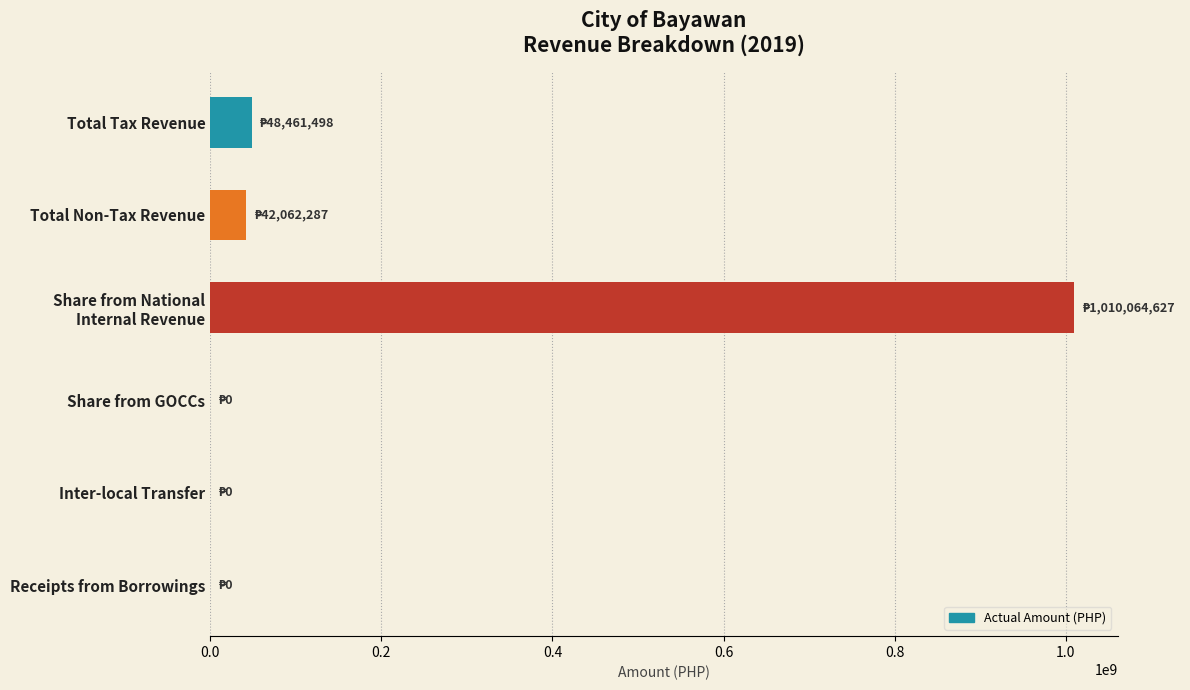

The value at Receipts from Borrowings is 0.0. True or false?

True